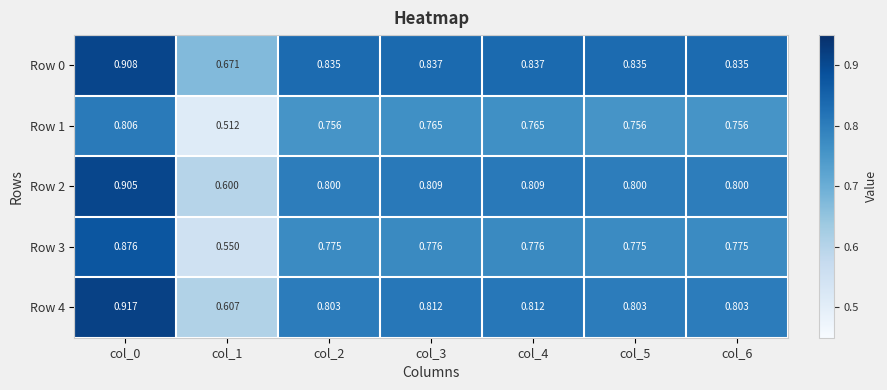

Which series has the largest range (max minus min)?

Row 3